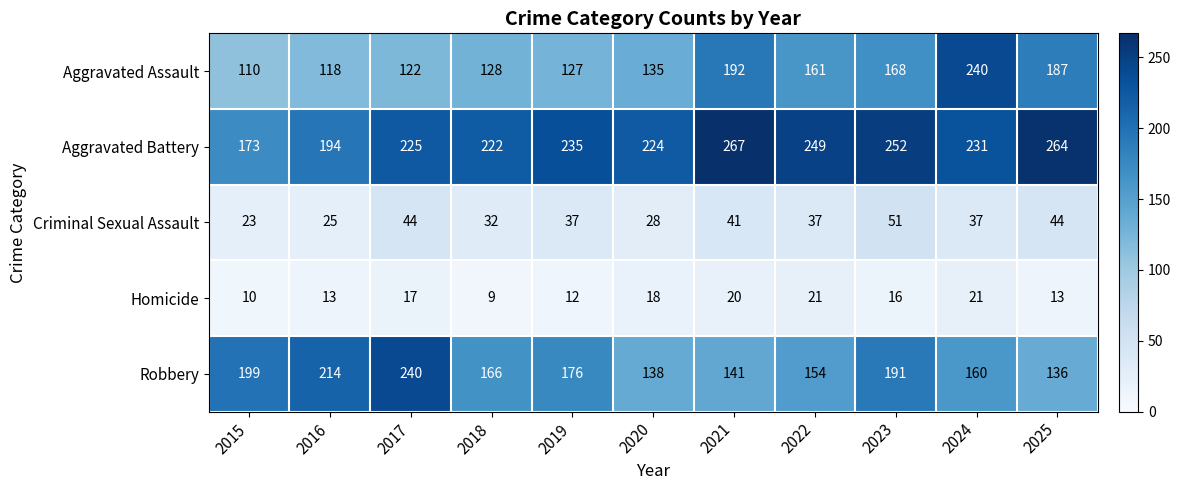

What is the sum of all Homicide values?

170